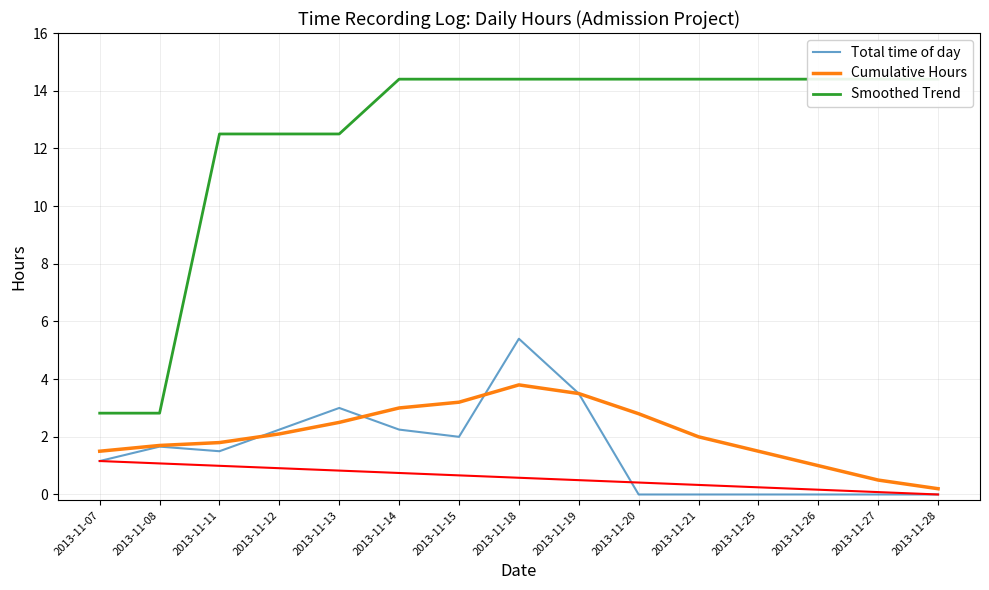

At which category is the sum across all series the highest?

2013-11-18